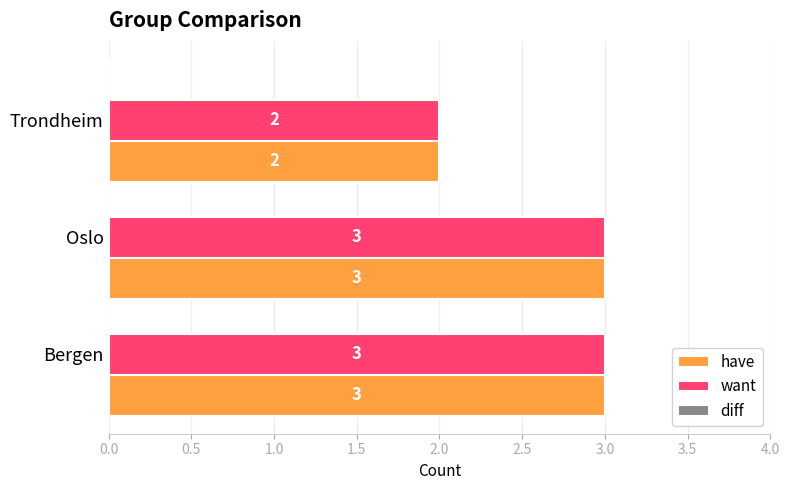

What is the total value across all series at Bergen?

6